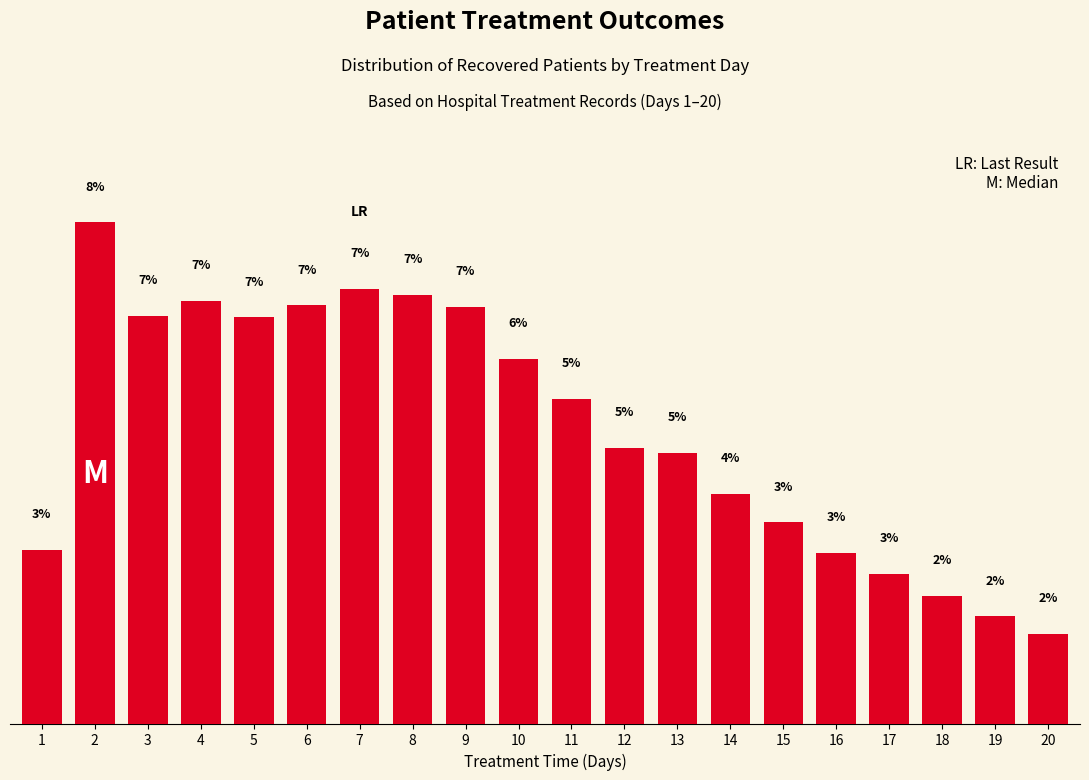

Are the bars horizontal?

No